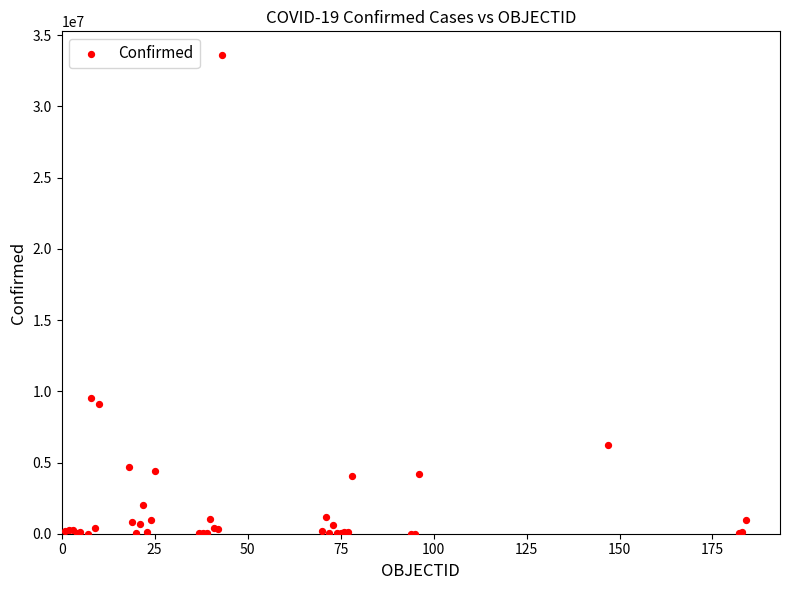

What Y value in the scatter plot is closest to 16799393?

9507562